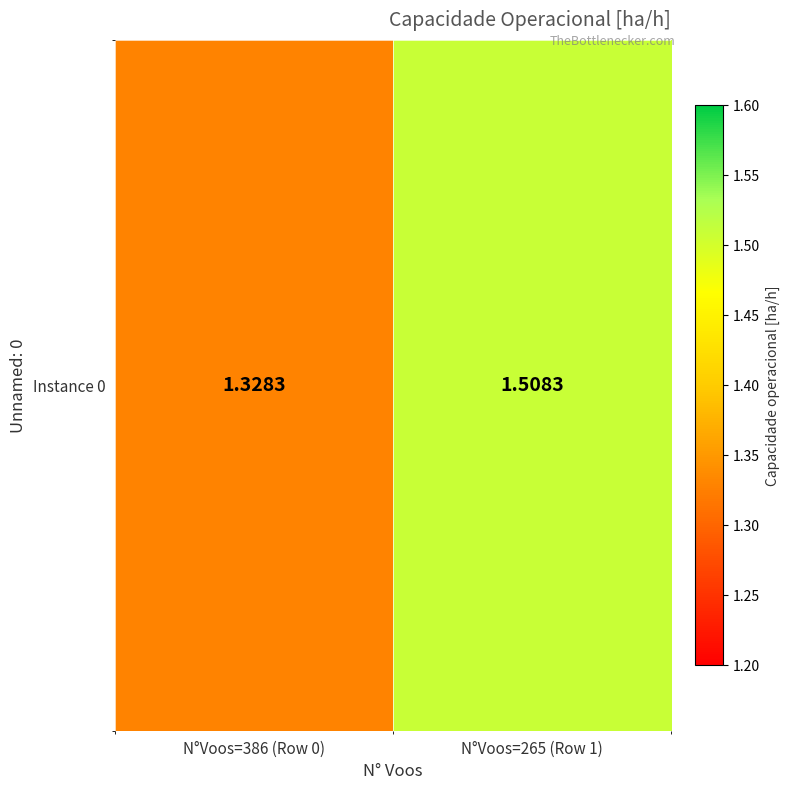

Reading left to right, transcribe all the data shown in this chart.

N°Voos=386 (Row 0)=1.3	N°Voos=265 (Row 1)=1.5